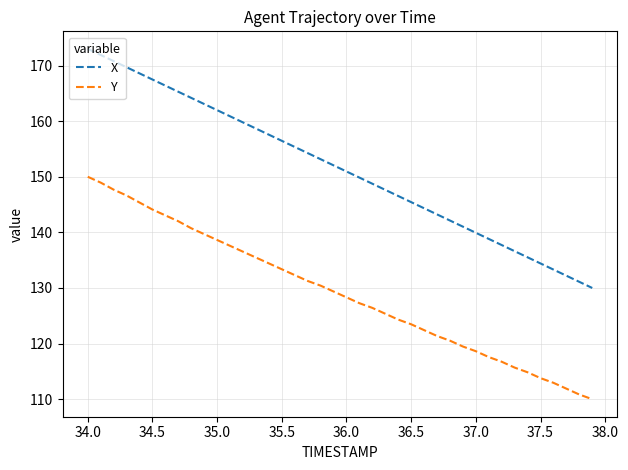

Rank the series by their maximum value, from lowest to highest.

Y, X